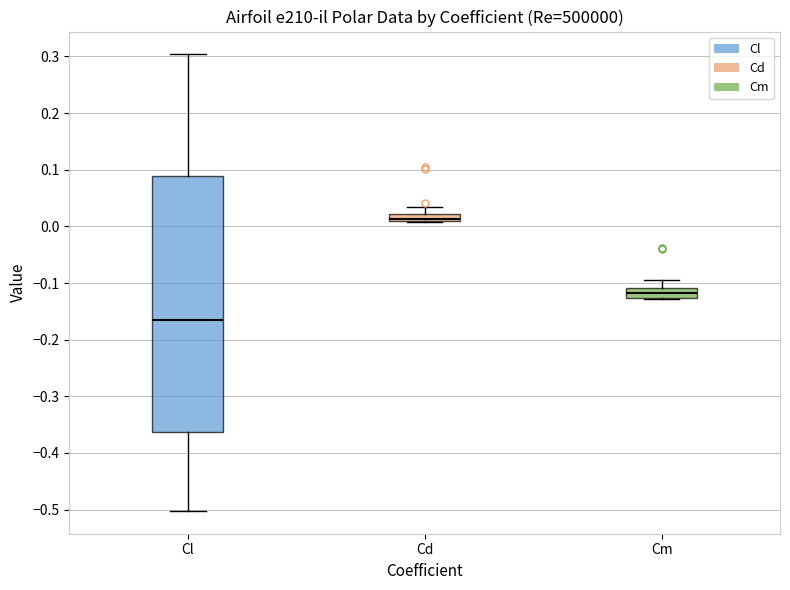

Which box has the lowest median line?

Cl